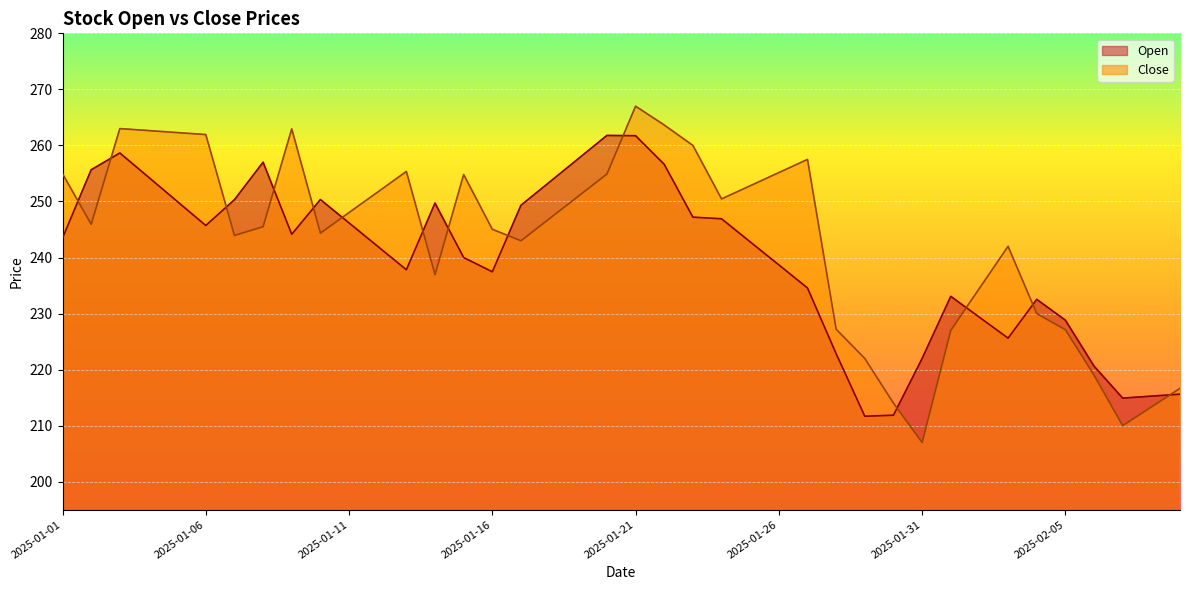

True or false: Open has a value of 229.3 at 2025-02-02.

True